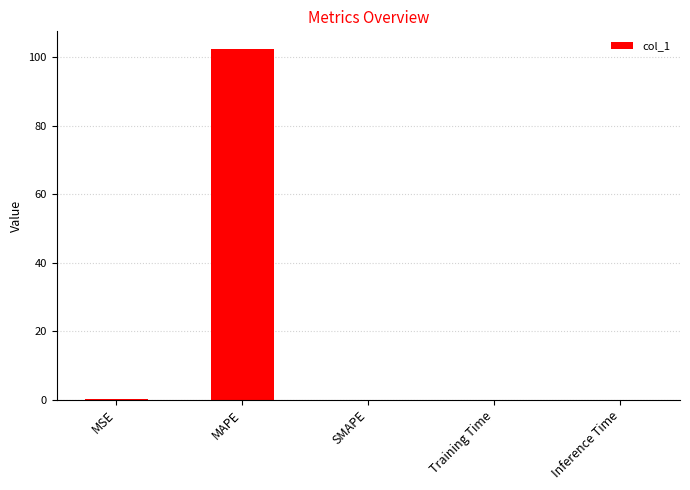

Which label corresponds to the largest value in the chart?

MAPE